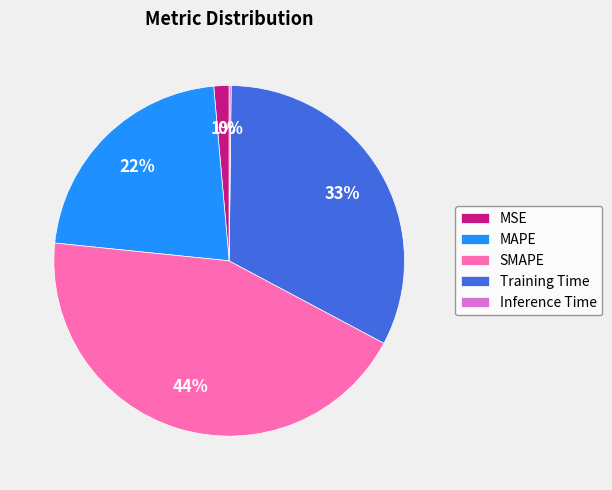

Is the sum of Training Time and MSE greater than half?

No